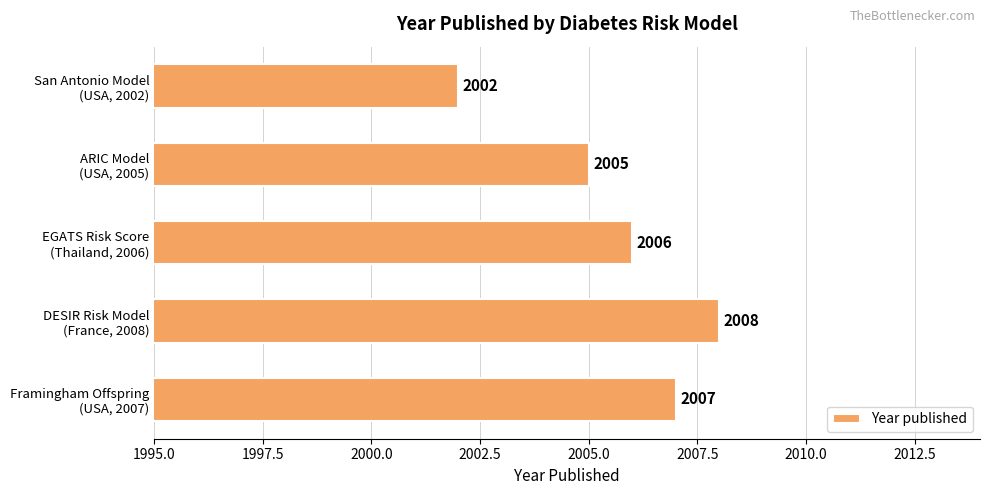

What is the difference between the maximum and minimum values?

6